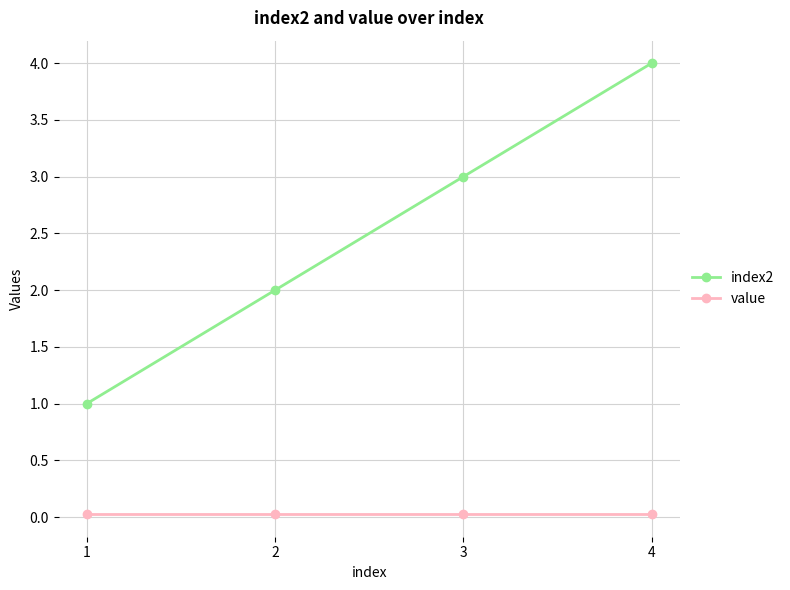

What is the maximum value for index2?

4.0